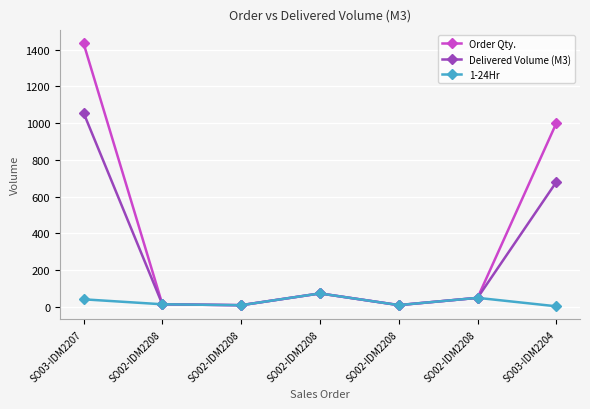

Reading right to left, what are all the values shown in this chart?

Order Qty.: 1000.0	50.0	10.5	74.0	10.0	15.0	1434.0
Delivered Volume (M3): 680.0	50.0	10.5	74.0	10.0	15.0	1056.0
1-24Hr: 4.0	50.0	10.5	74.0	10.0	15.0	42.0